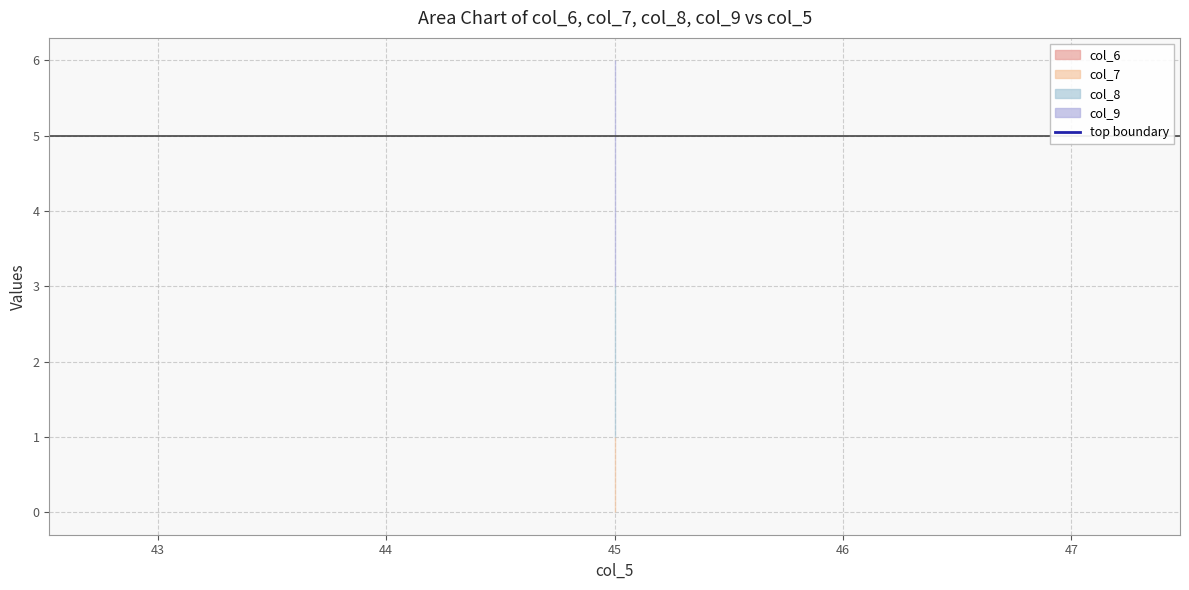

True or false: col_7 has a value of 1 at 45.

True